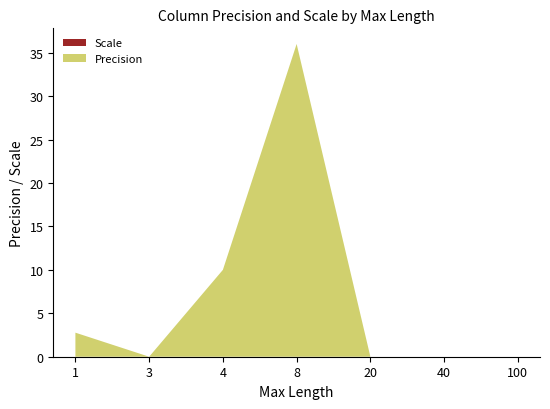

What is the maximum value shown in the chart?

36.0